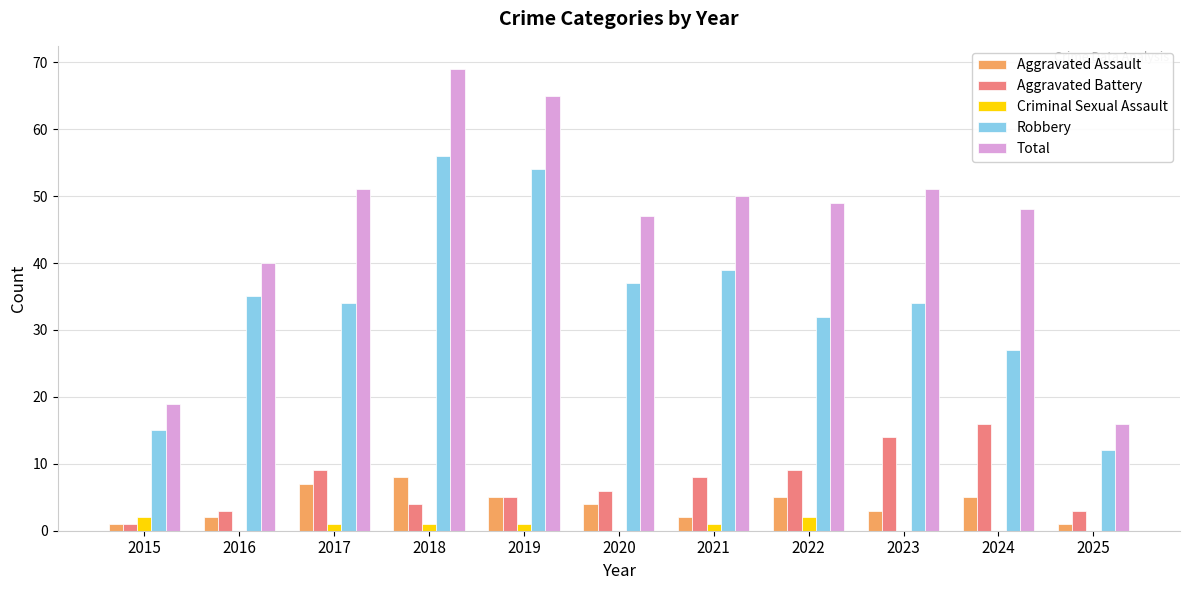

The value of Total at 2017 is 32. True or false?

False